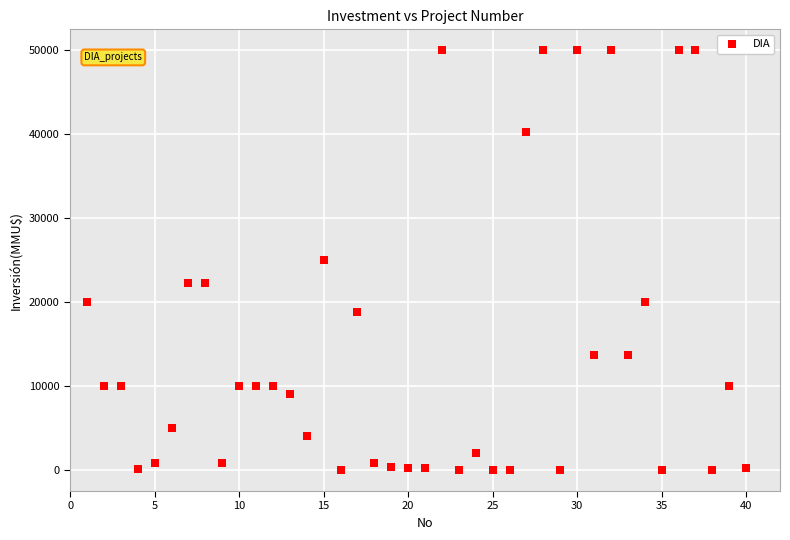

What is the range of Y values (max minus min)?

50000